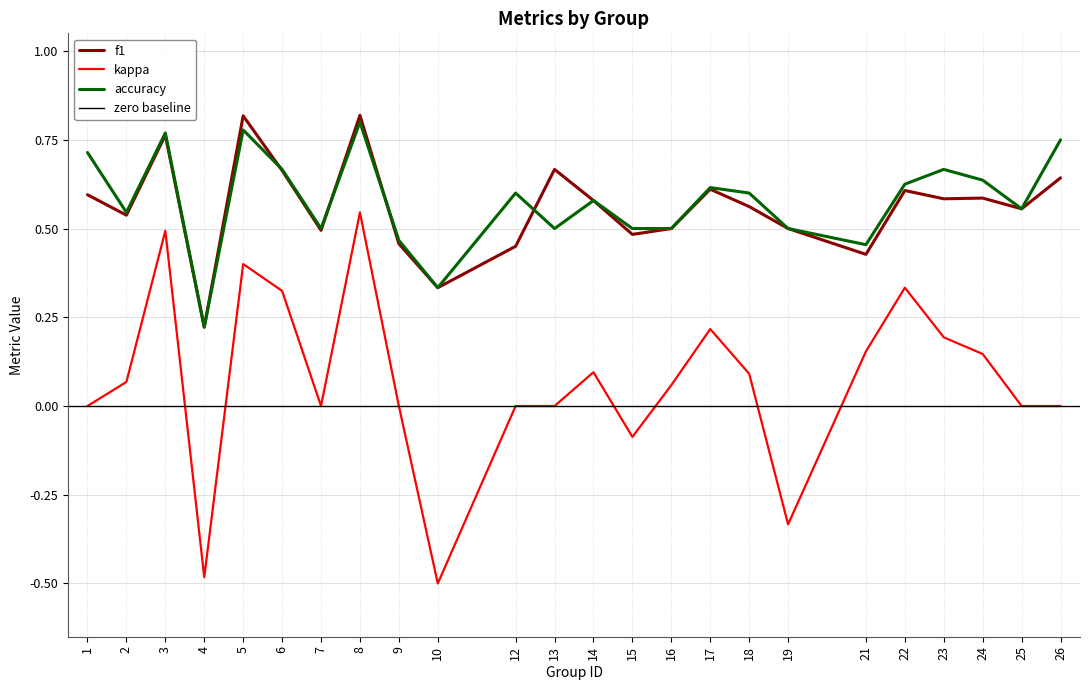

The kappa series shows -0.1 at 15. True or false?

True